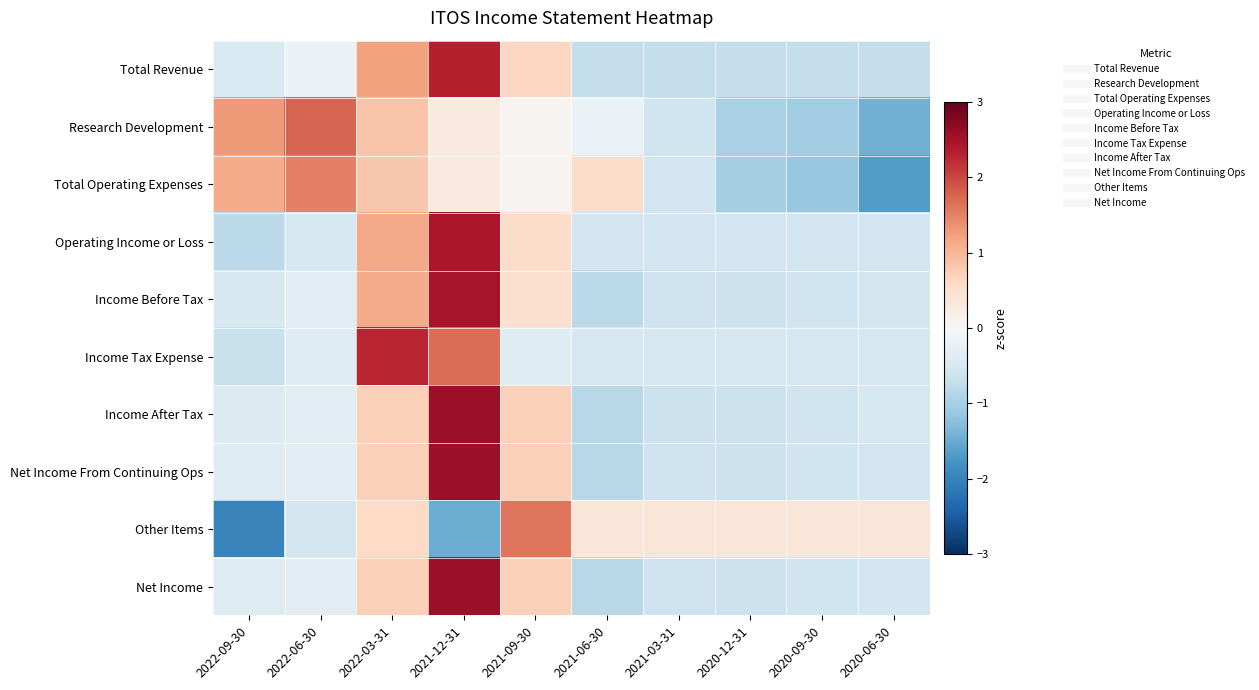

What is the total value across all series at 2021-03-31?

-5.1